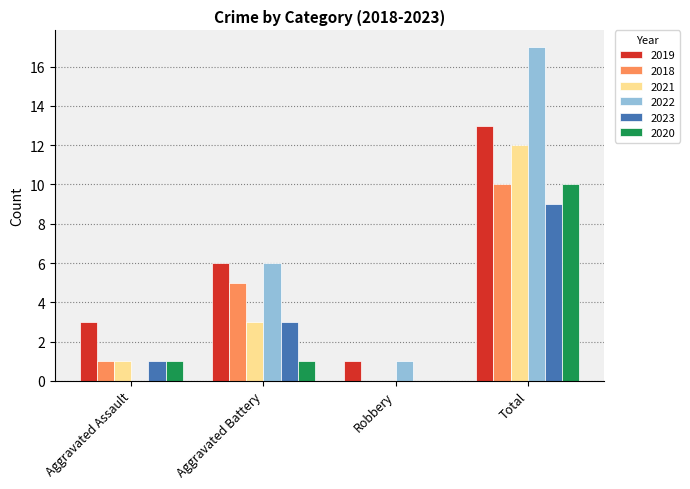

What is the total value across all series at Aggravated Assault?

7